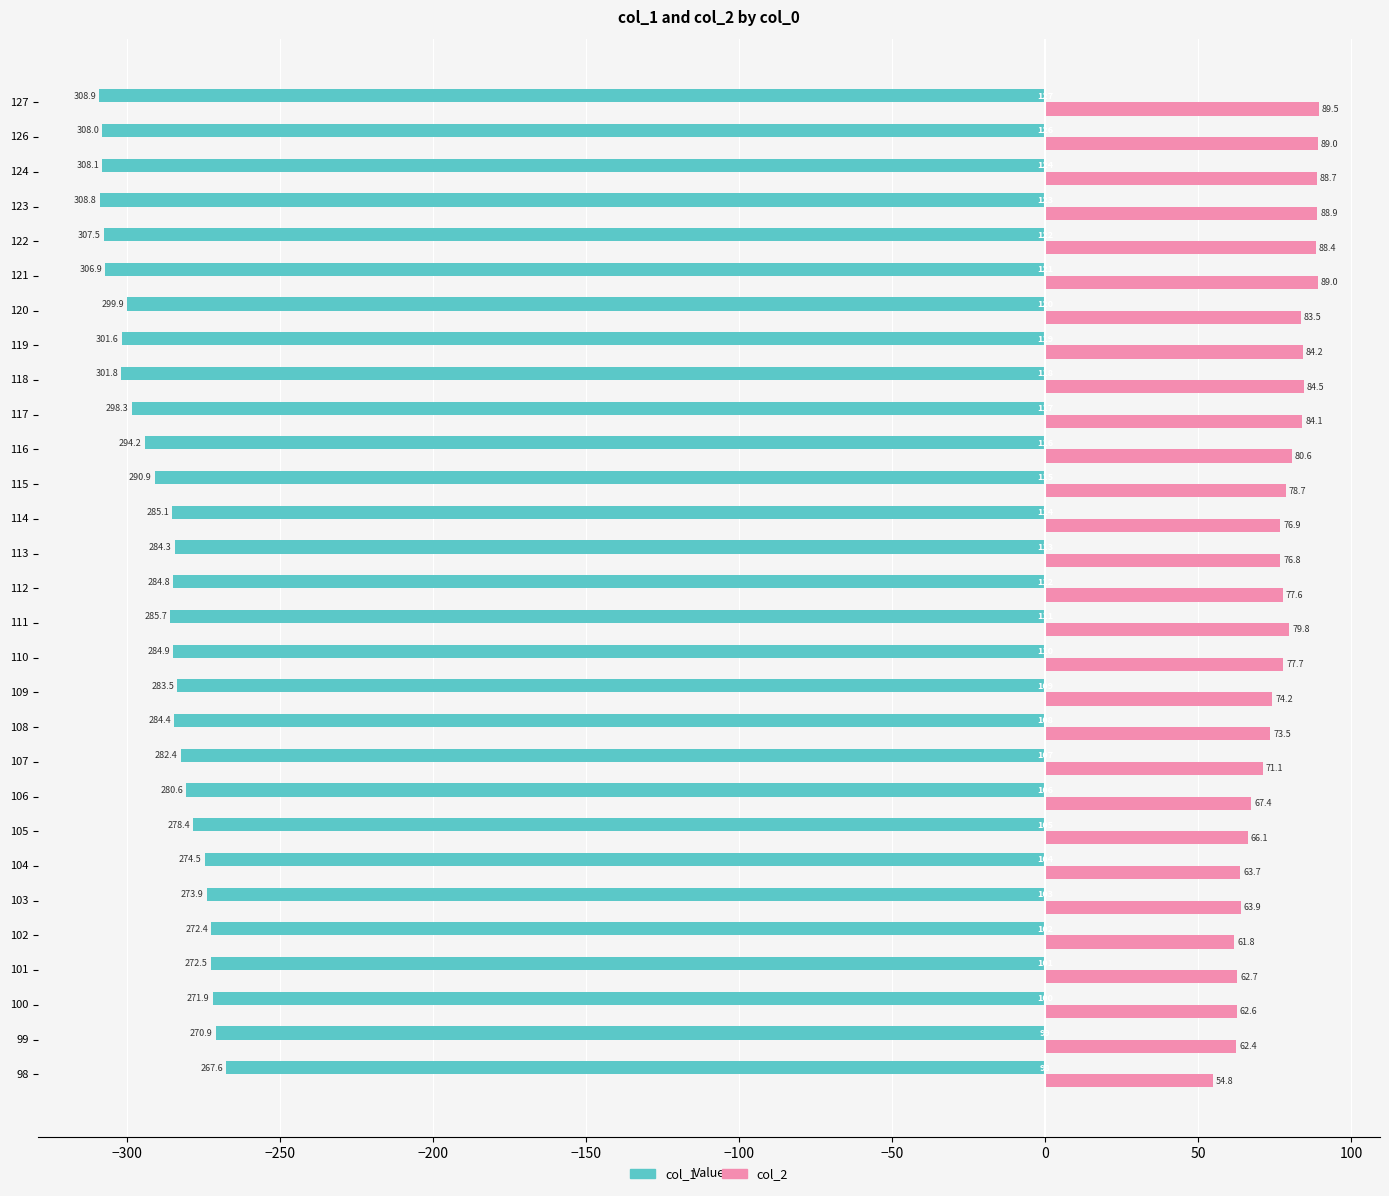

Reading left to right, what are all the values shown in this chart?

col_1: -267.6	-270.9	-271.9	-272.5	-272.4	-273.9	-274.5	-278.4	-280.6	-282.4	-284.4	-283.5	-284.9	-285.7	-284.8	-284.3	-285.1	-290.9	-294.2	-298.3	-301.8	-301.6	-299.9	-306.9	-307.5	-308.8	-308.1	-308.0	-308.9
col_2: 54.8	62.4	62.6	62.7	61.8	63.9	63.7	66.1	67.4	71.1	73.5	74.2	77.7	79.8	77.6	76.8	76.9	78.7	80.6	84.1	84.5	84.2	83.5	89.0	88.4	88.9	88.7	89.0	89.5